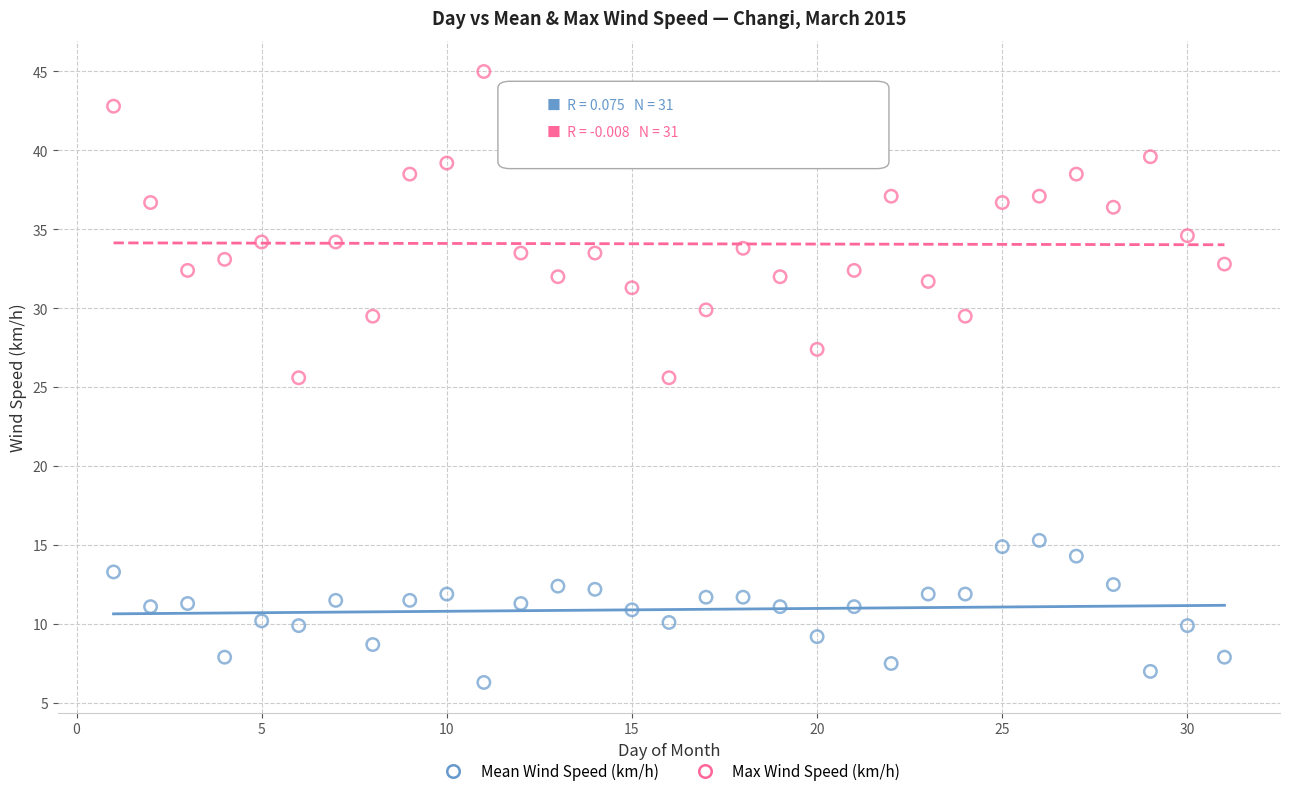

Across all data points, what is the range of X values (max minus min)?

30.0